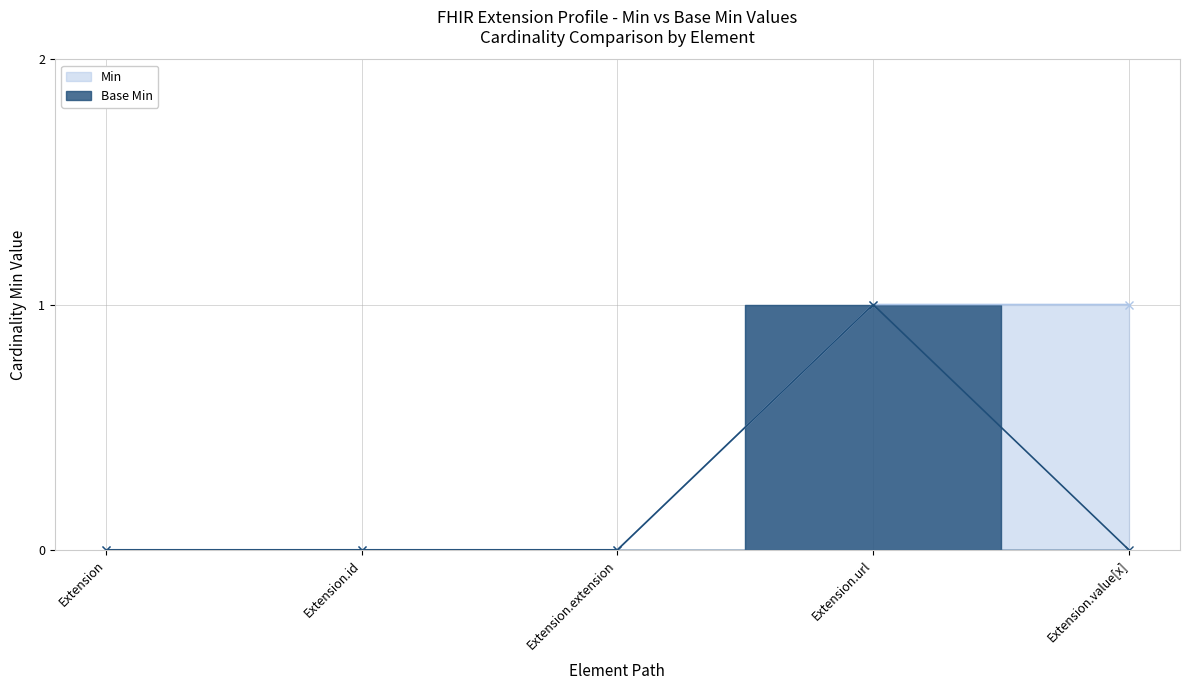

Which series has the widest spread of values?

Min